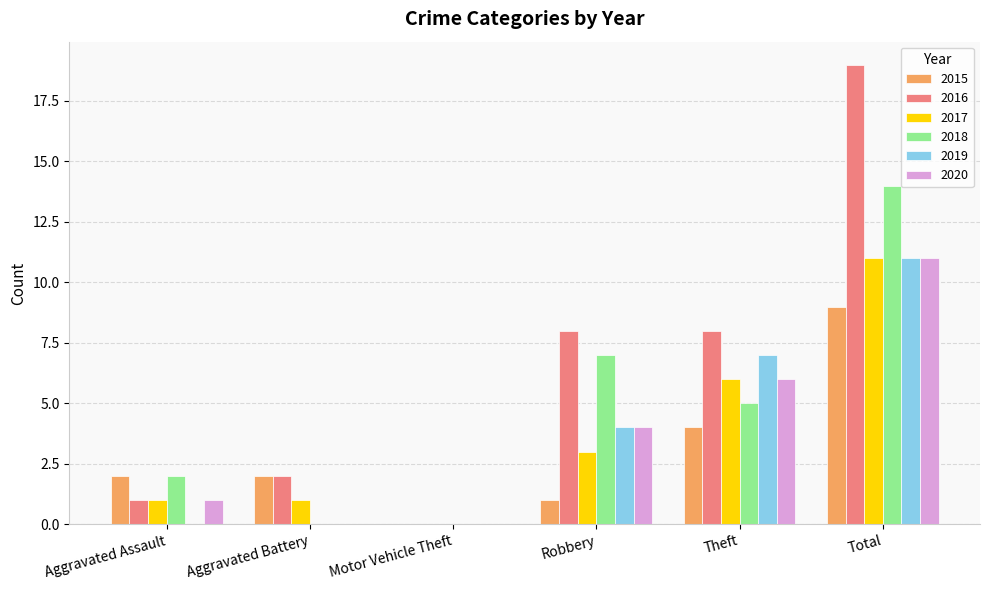

What is the difference between the 2018 values at Aggravated Assault and Aggravated Battery?

2